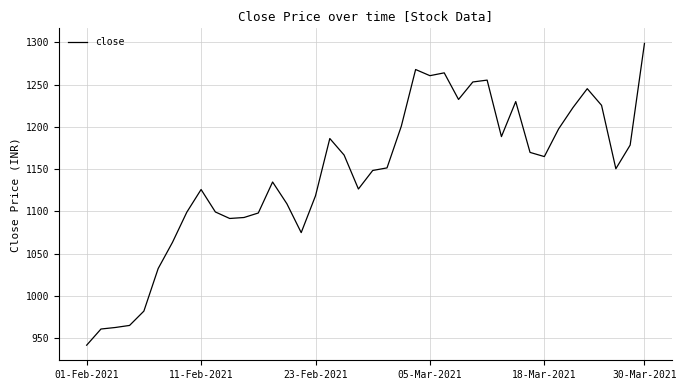

What is the maximum value shown in the chart?

1298.9